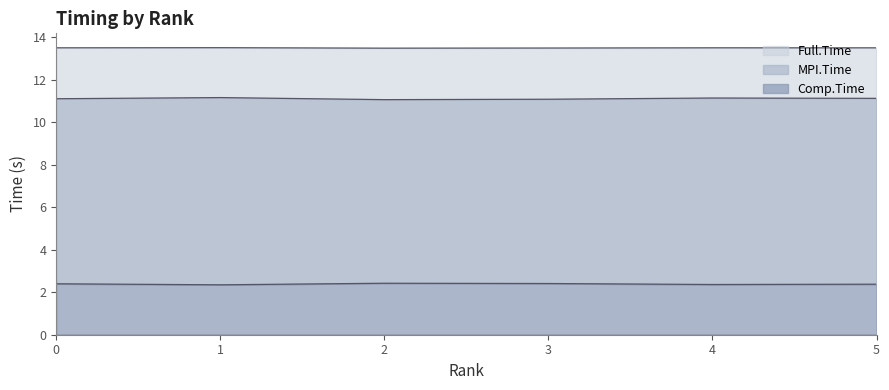

Count the MPI.Time values in the range 11 to 12.

6